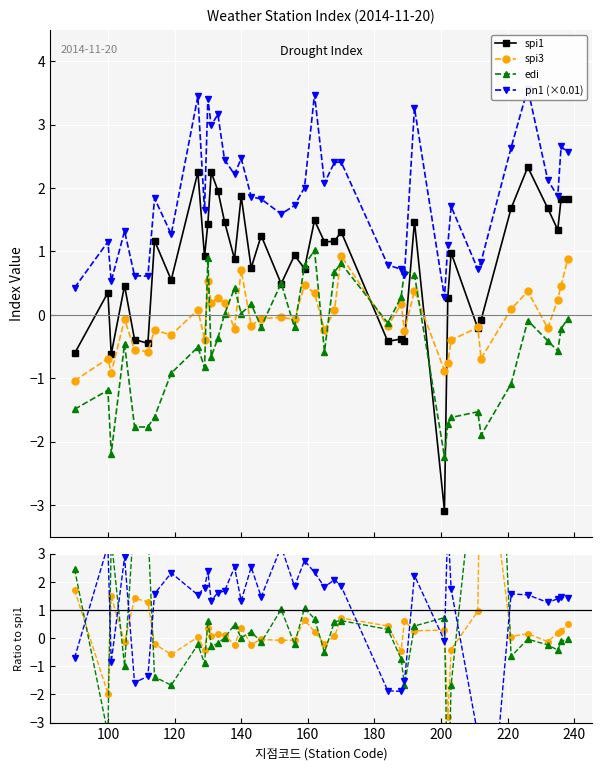

What is the difference between the second highest and second lowest values in the edi series?

3.1